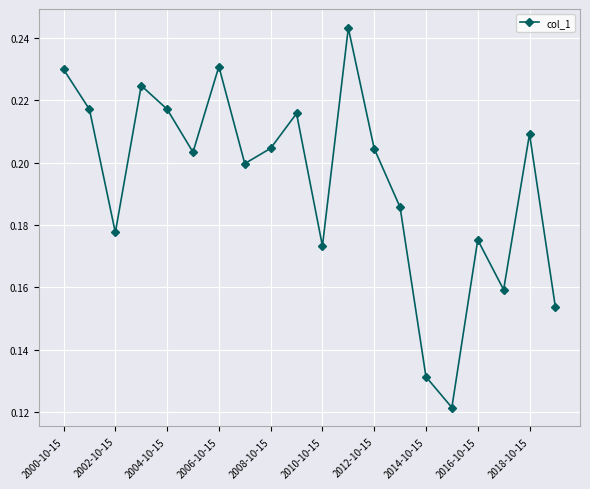

How many values are between 0 and 1?

20